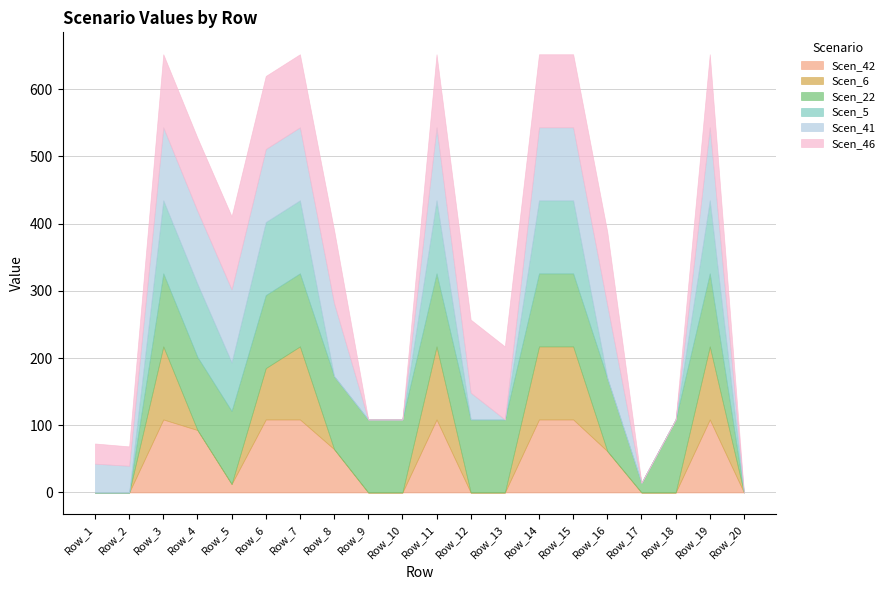

How many lines are shown in the chart?

6